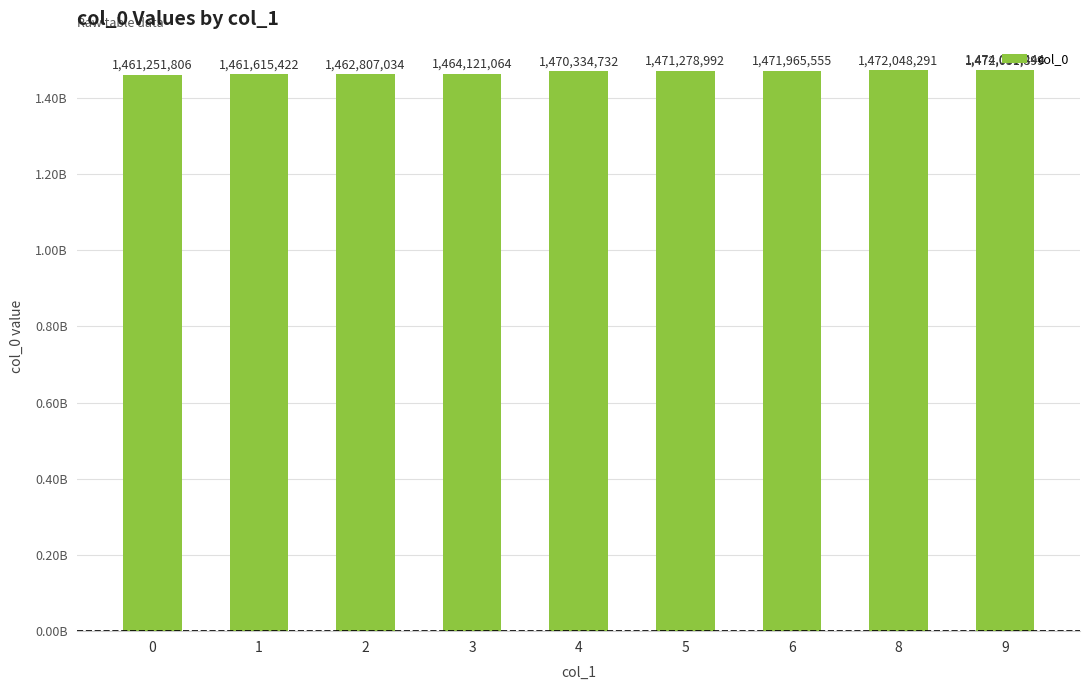

What is the value of the 6th bar from the left?

1471278992